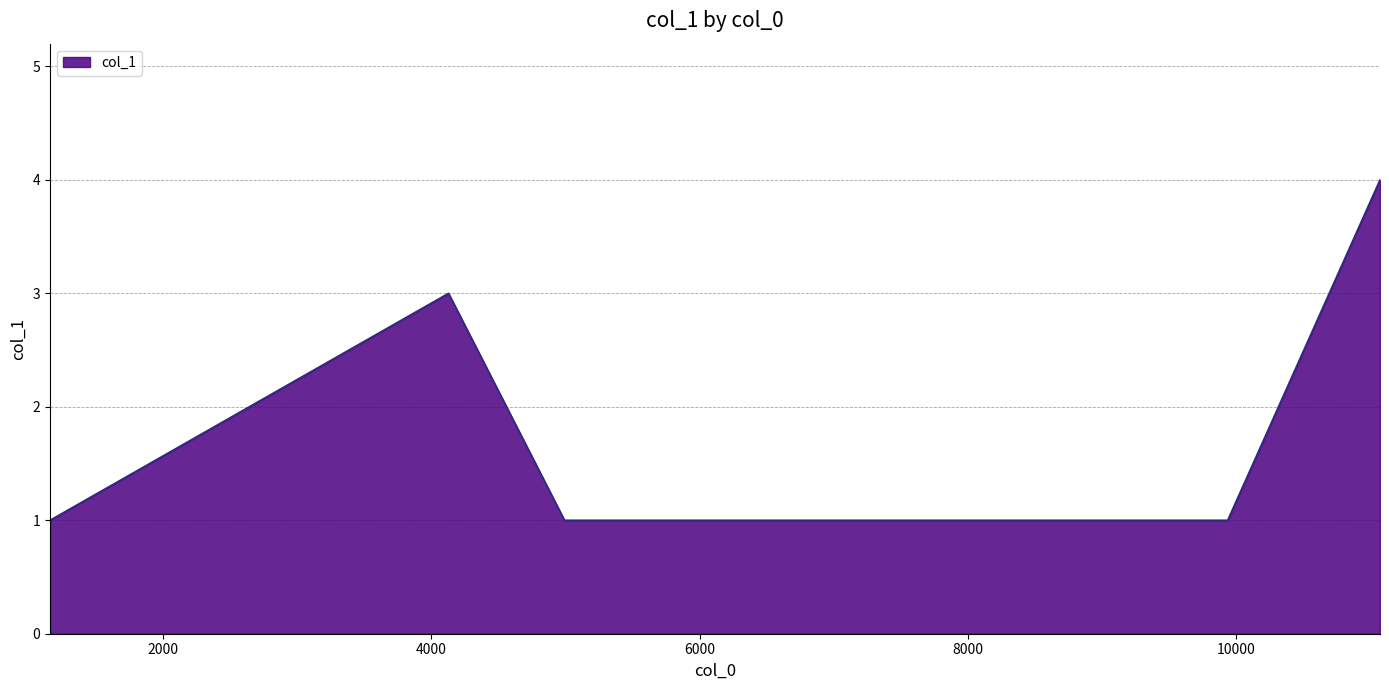

What is the difference between the maximum and second lowest values?

3